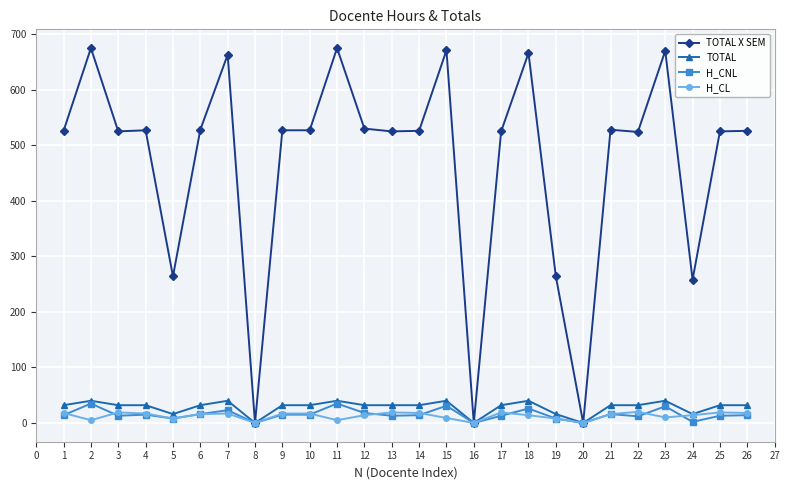

The value of TOTAL X SEM at 26 is 127. True or false?

False